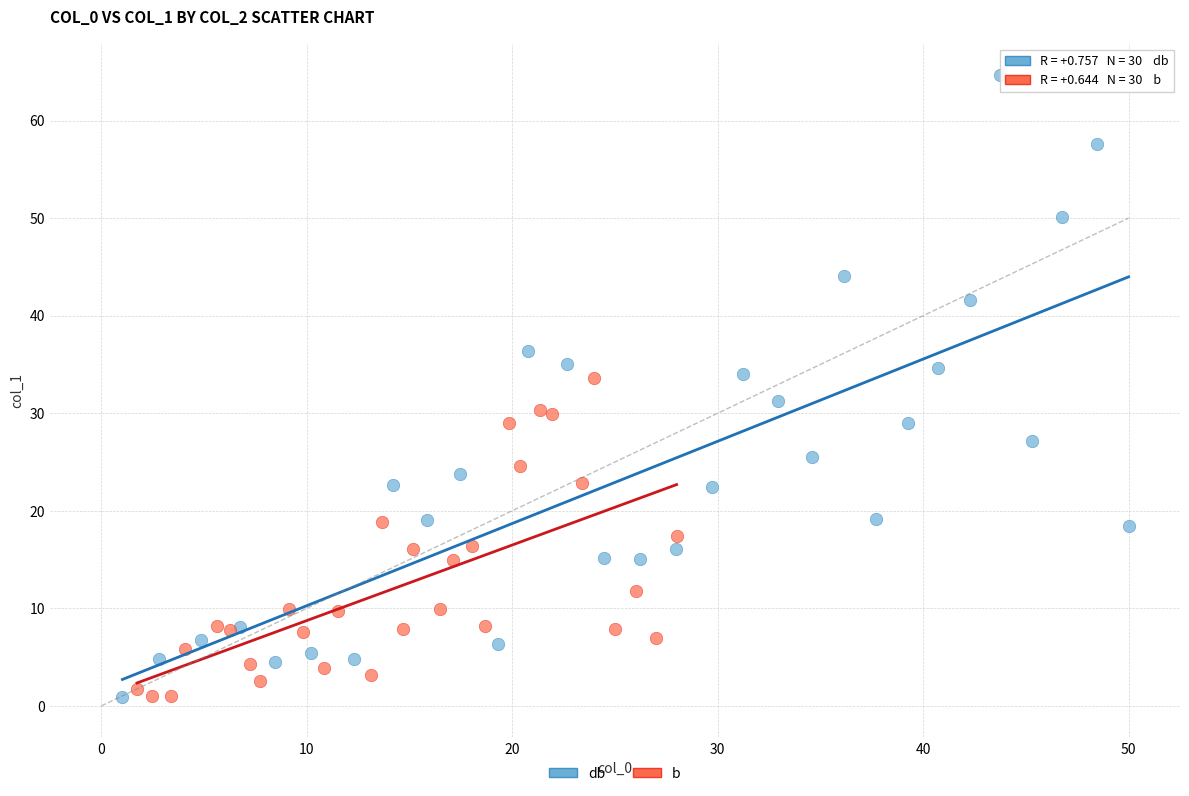

Which series reaches the maximum Y coordinate?

db